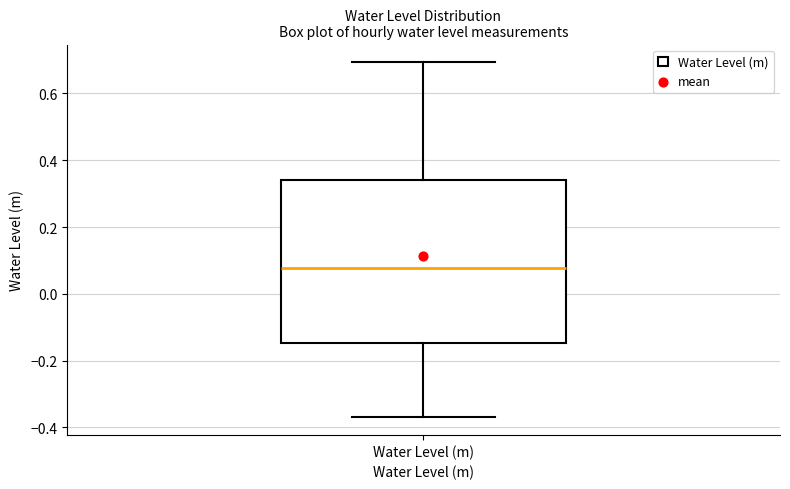

Read this box plot against the y-axis: the position of the median line, the range covered by the box, and the ends of both whiskers. The values are not printed on the chart, so give them approximately, as read against the axis.

median 0.08, box -0.14 to 0.34, whiskers -0.36 to 0.70